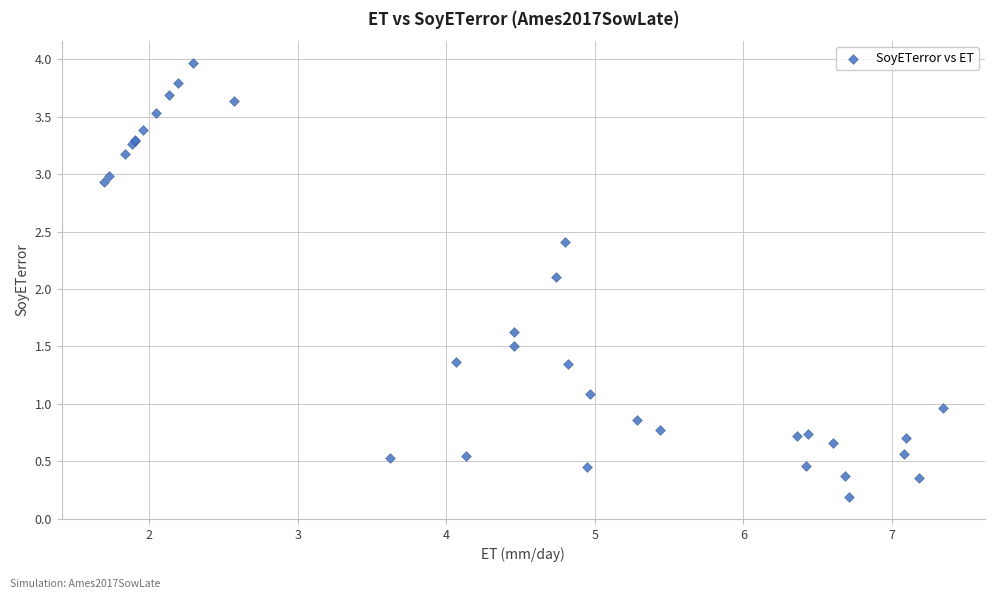

What Y value in the scatter plot is closest to 2?

2.1